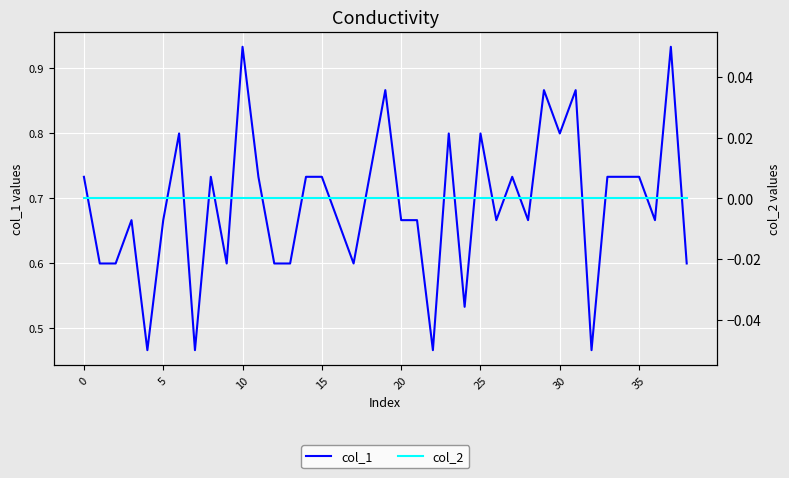

True or false: col_2 and col_1 intersect in this chart.

False